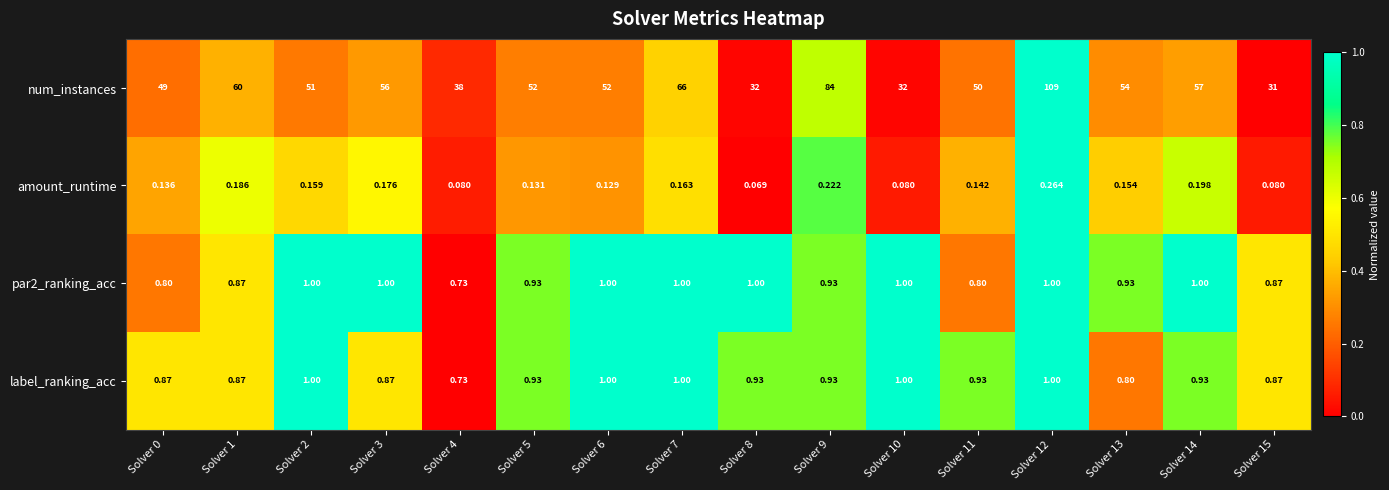

Which series has the largest range (max minus min)?

num_instances